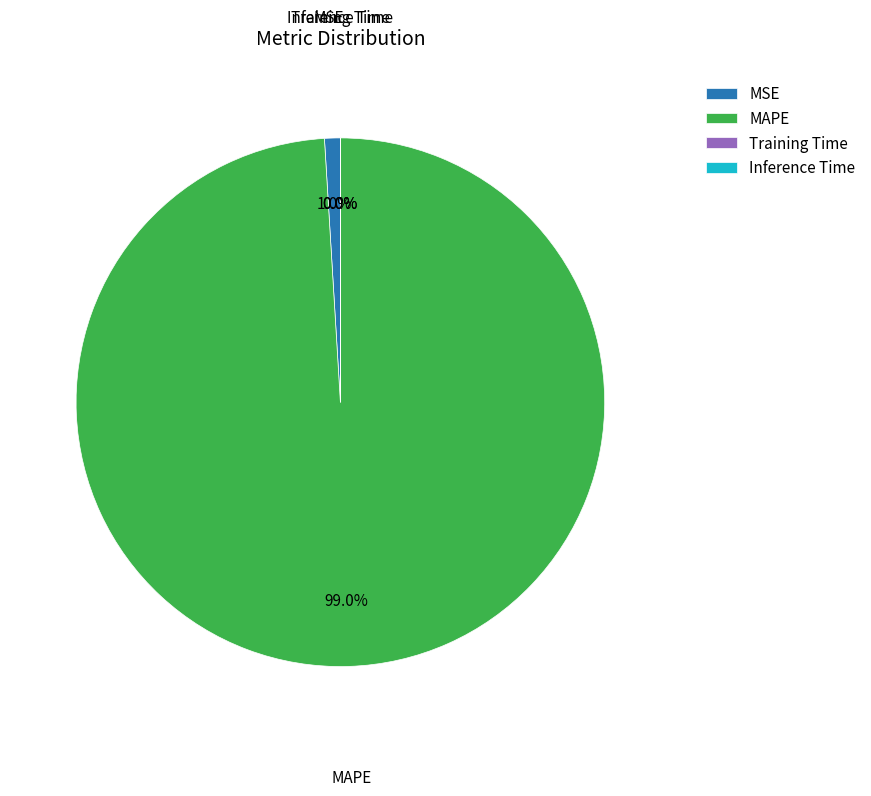

Does any single category account for the majority?

Yes